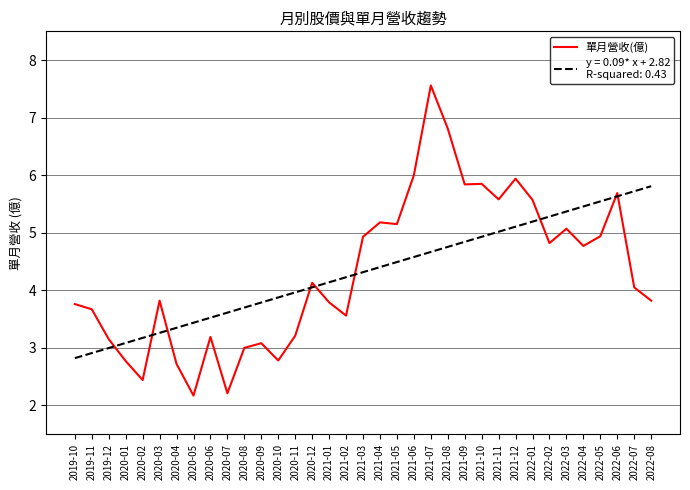

What is the minimum value shown in the chart?

2.2